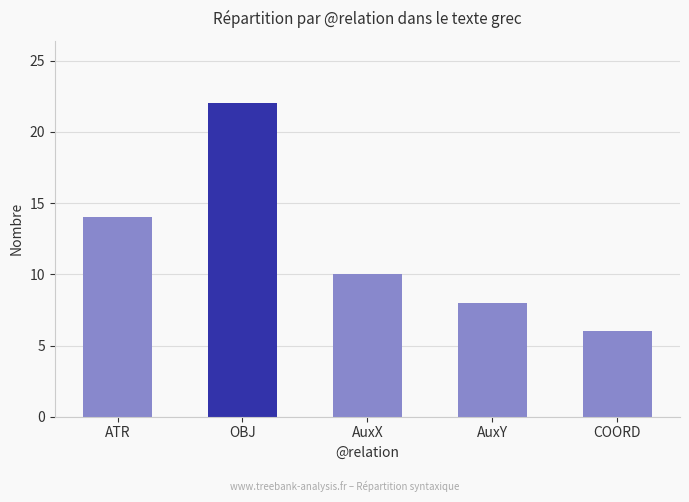

Count the number of data series in this chart.

1